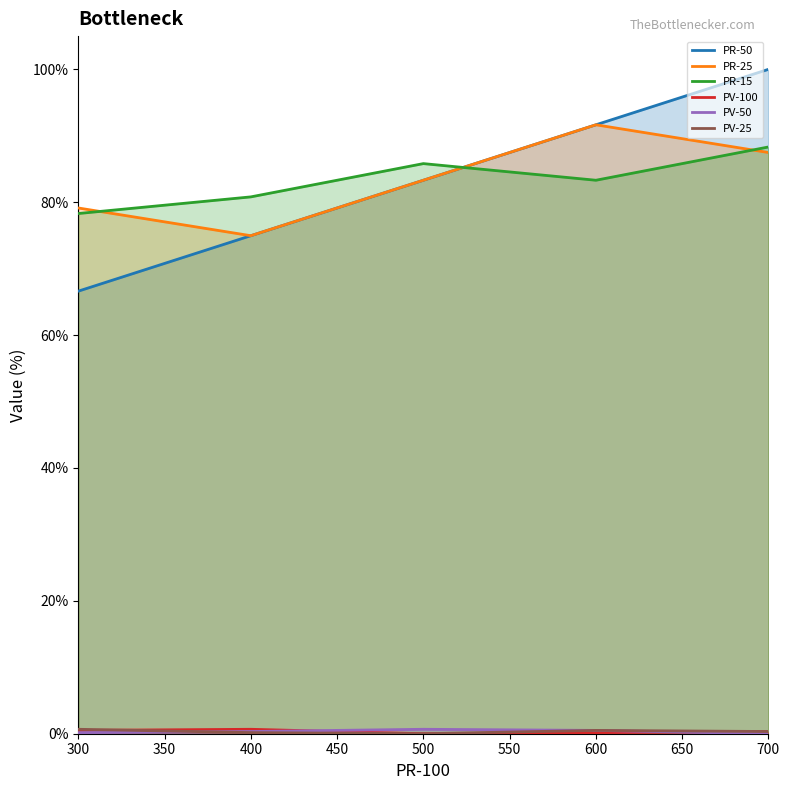

At 600, list the series in order from largest to smallest.

PR-50, PR-25, PR-15, PV-50, PV-25, PV-100